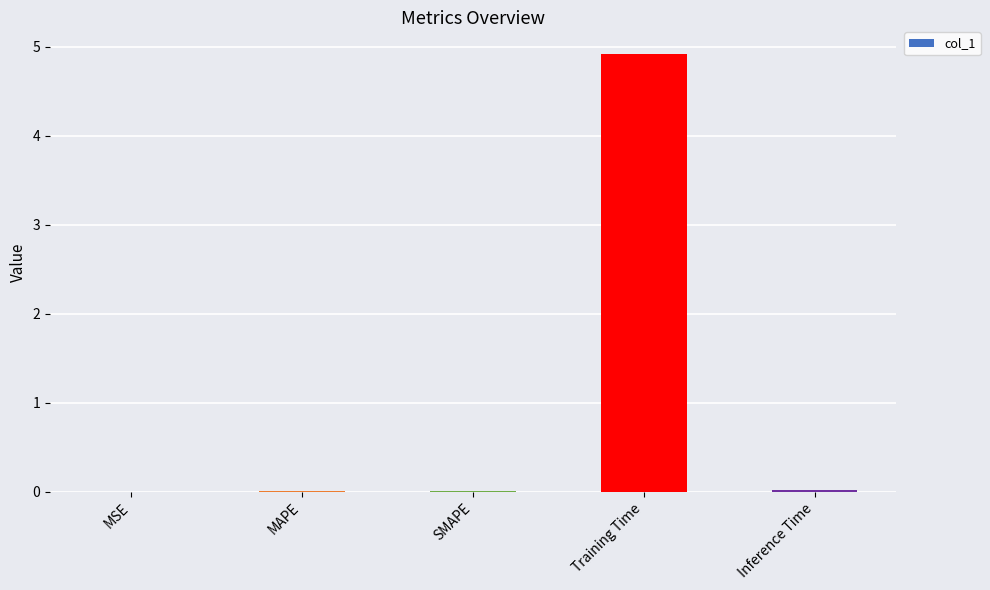

True or false: the data shows 0.0 at SMAPE.

True